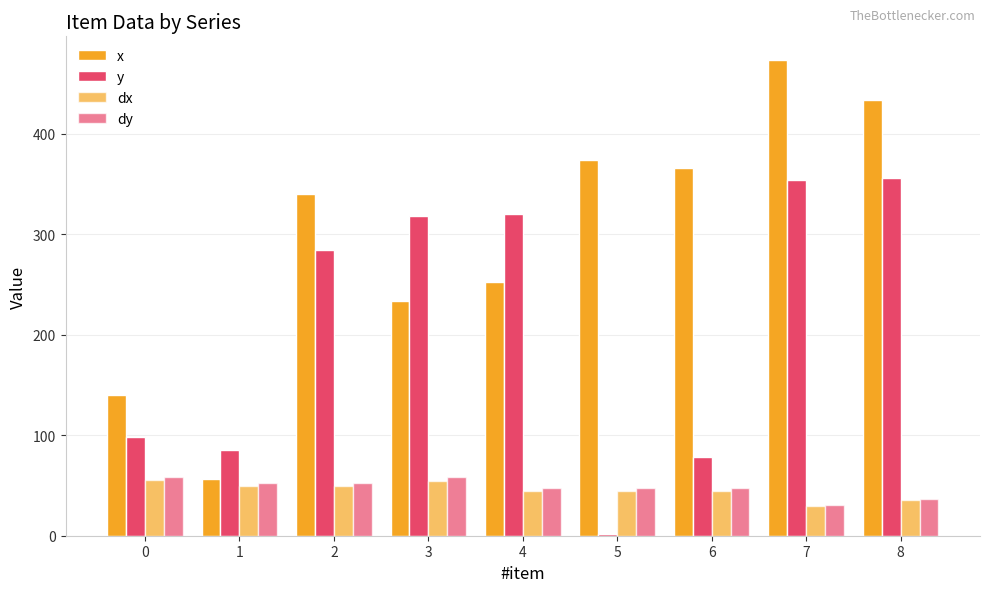

How many bars are there in each group?

4